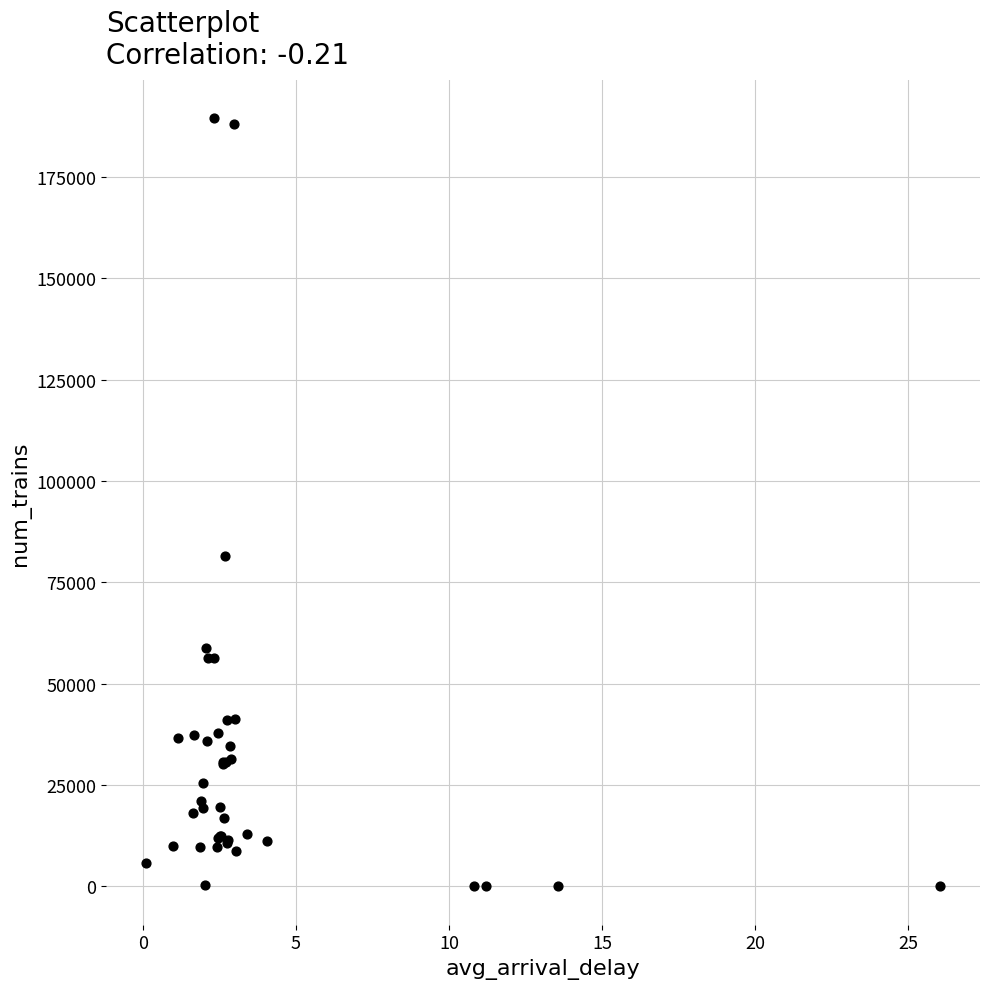

What Y value in the scatter plot is closest to 94736?

81571